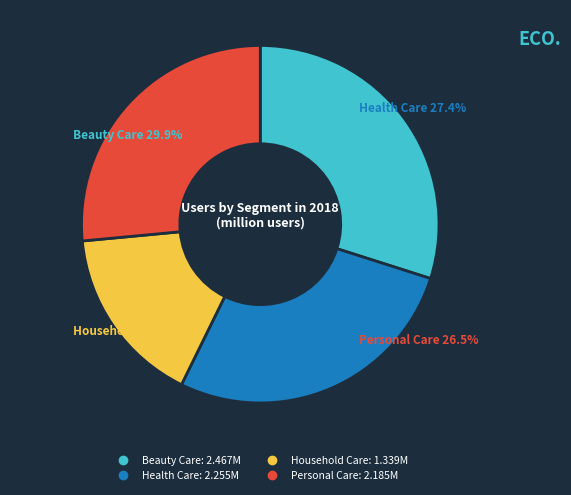

Approximately how many times larger is the value at Health Care compared to Beauty Care?

0.9